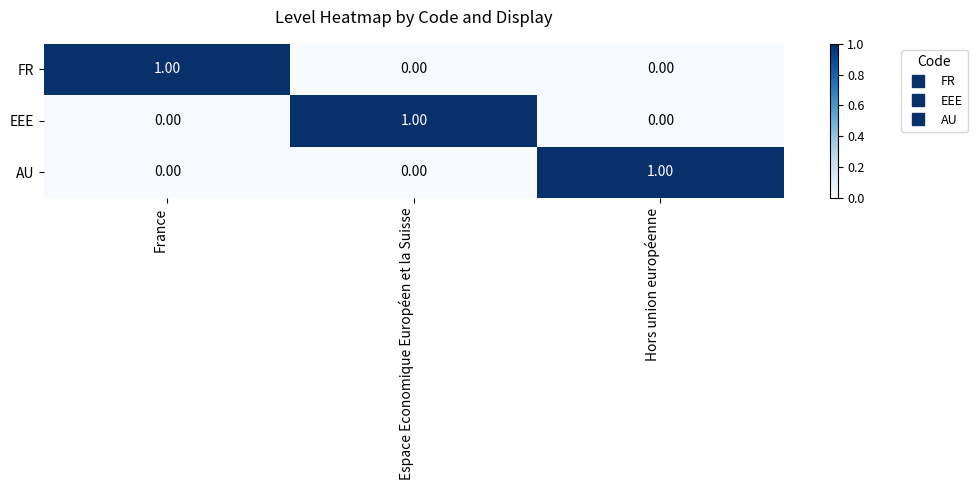

Is the value of FR at France greater than the value of EEE at France?

Yes